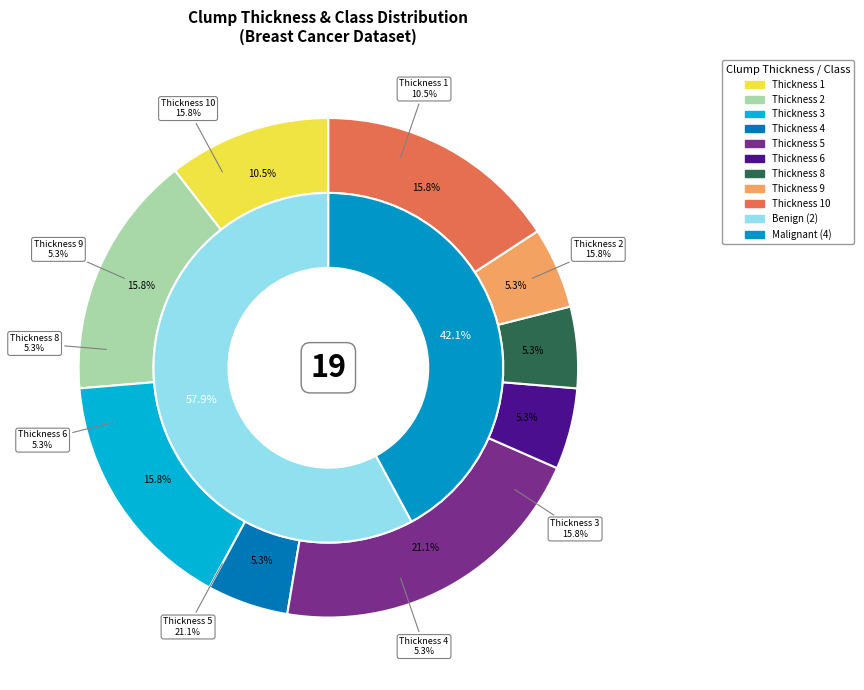

Is there a majority slice in this chart?

No